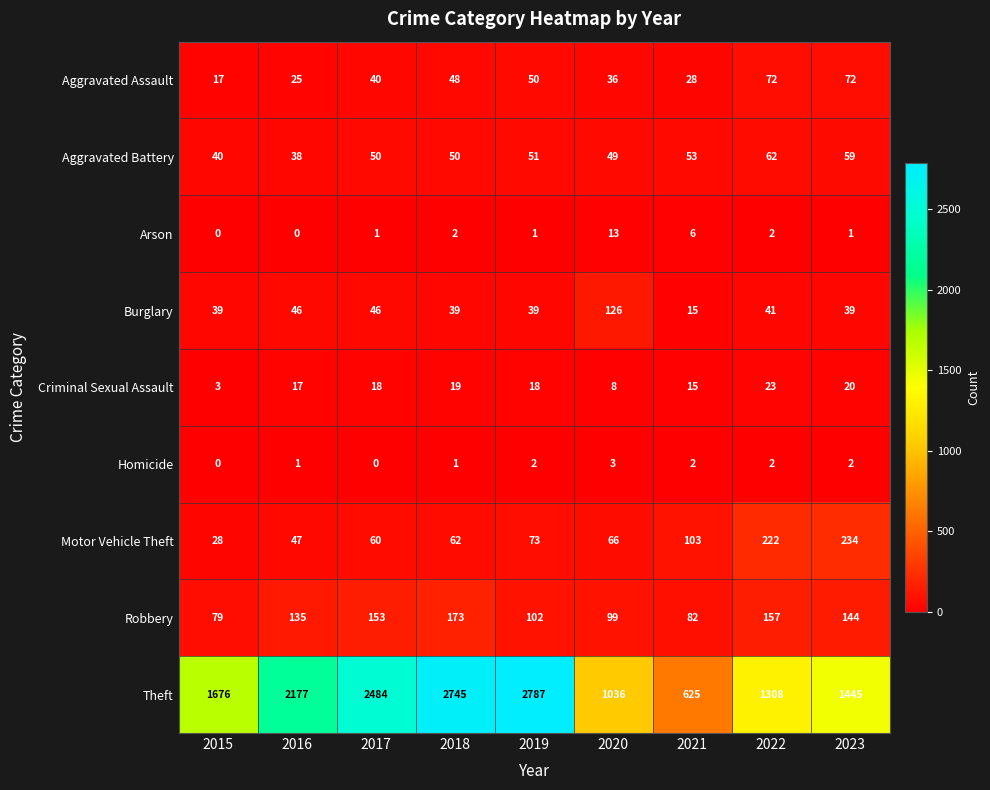

Which series has the largest total across all categories?

Theft